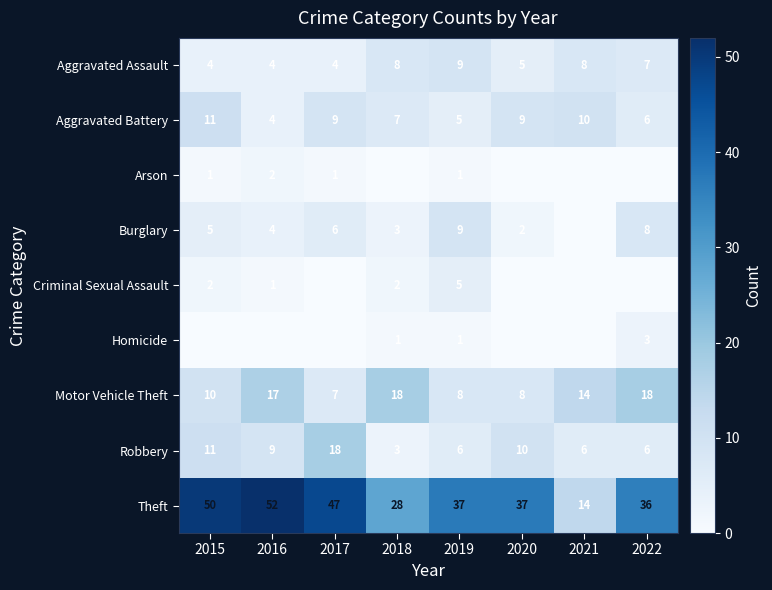

What value does the Theft series have at 2021, to the nearest 10?

10